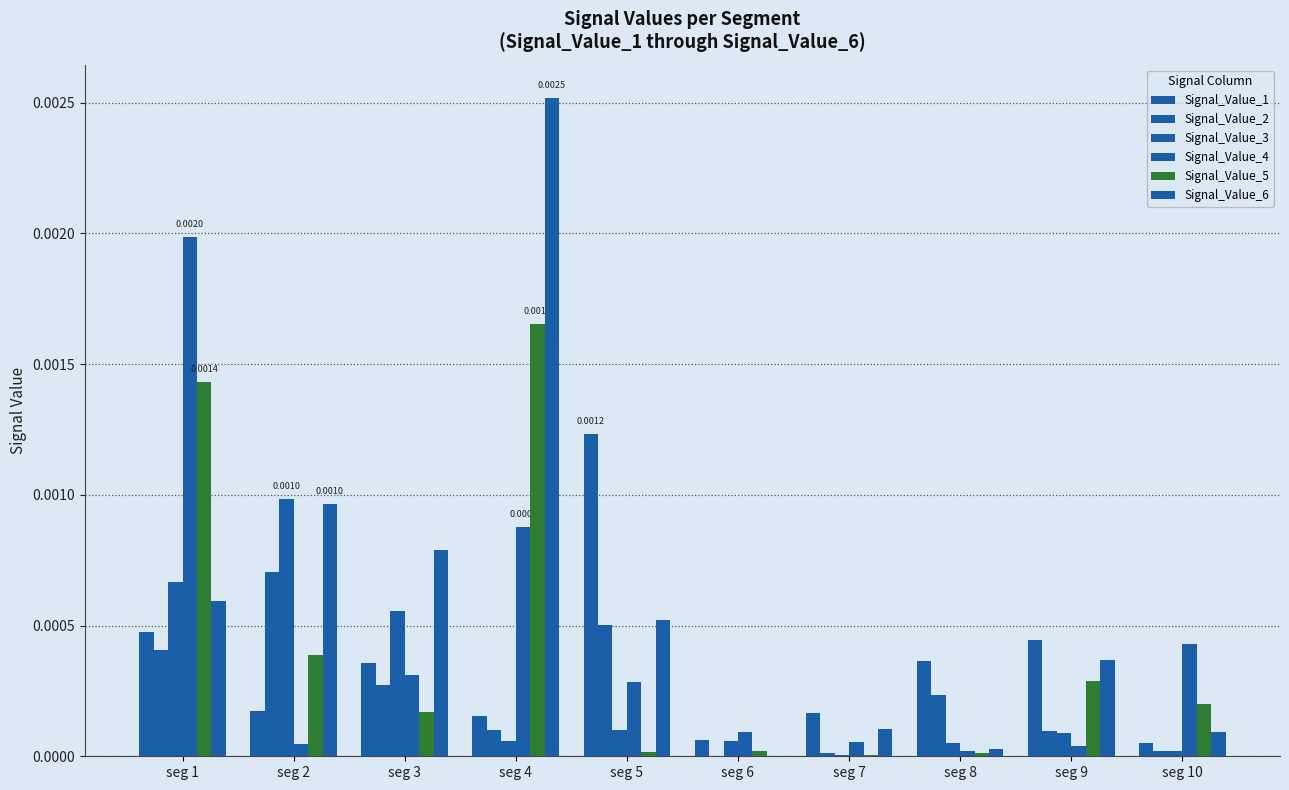

Rank the categories by Signal_Value_6 value from lowest to highest.

seg 6, seg 8, seg 10, seg 7, seg 9, seg 5, seg 1, seg 3, seg 2, seg 4